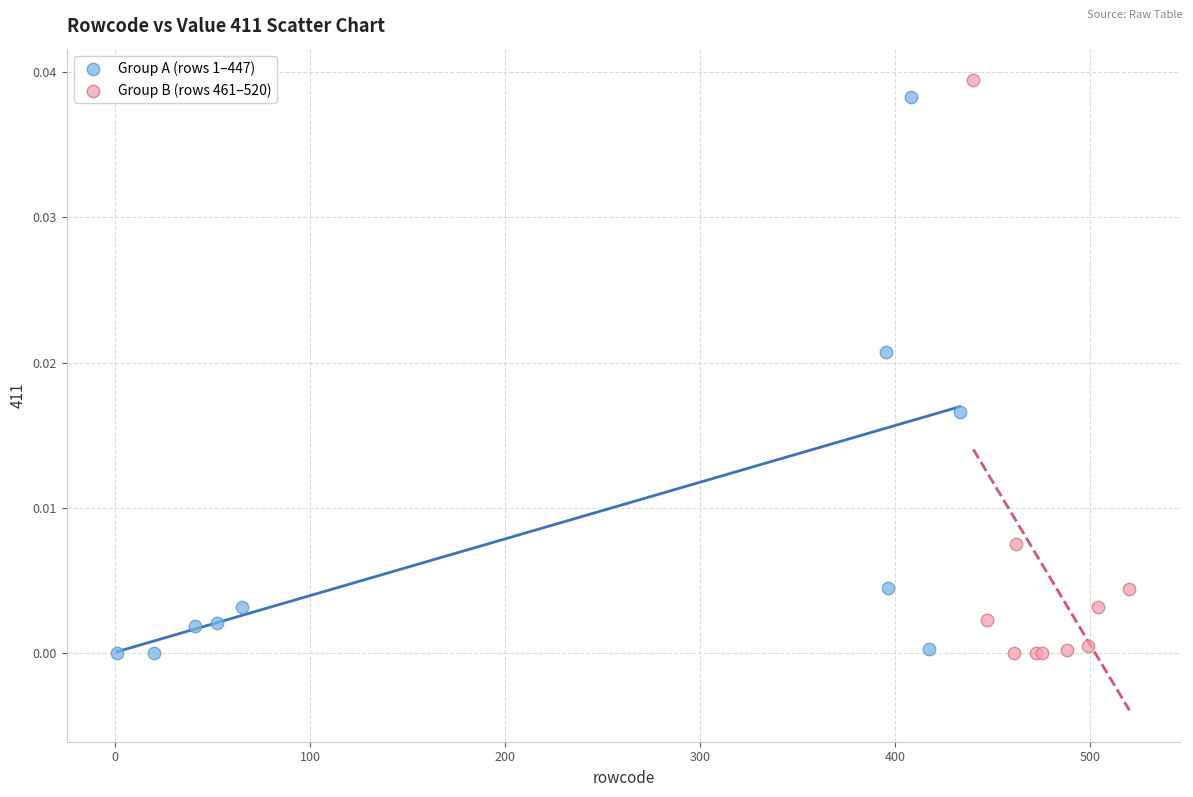

Which series has the largest Y range (max minus min)?

Group B (rows 461–520)